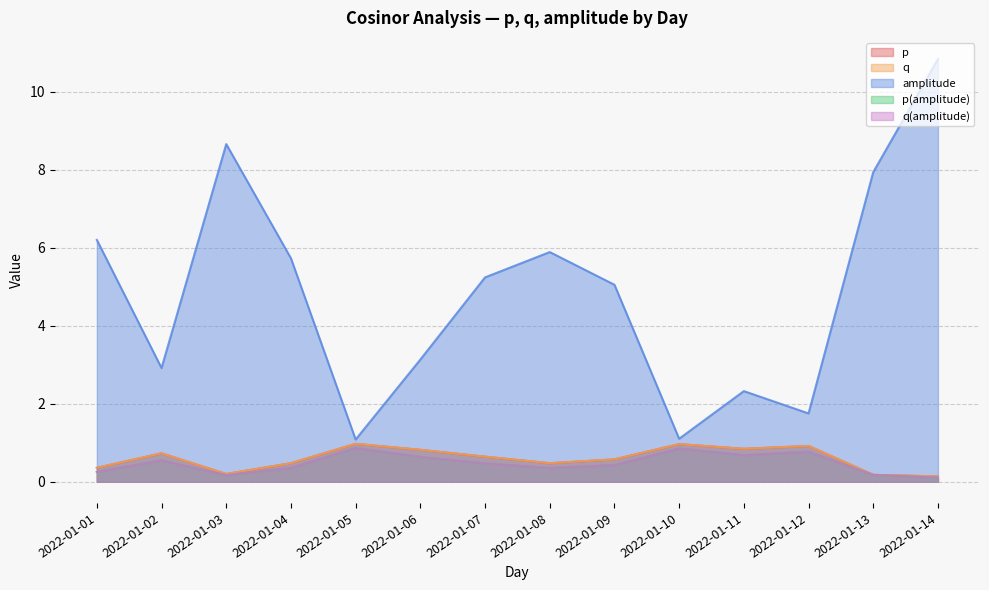

True or false: p(amplitude) and amplitude cross at least once.

False